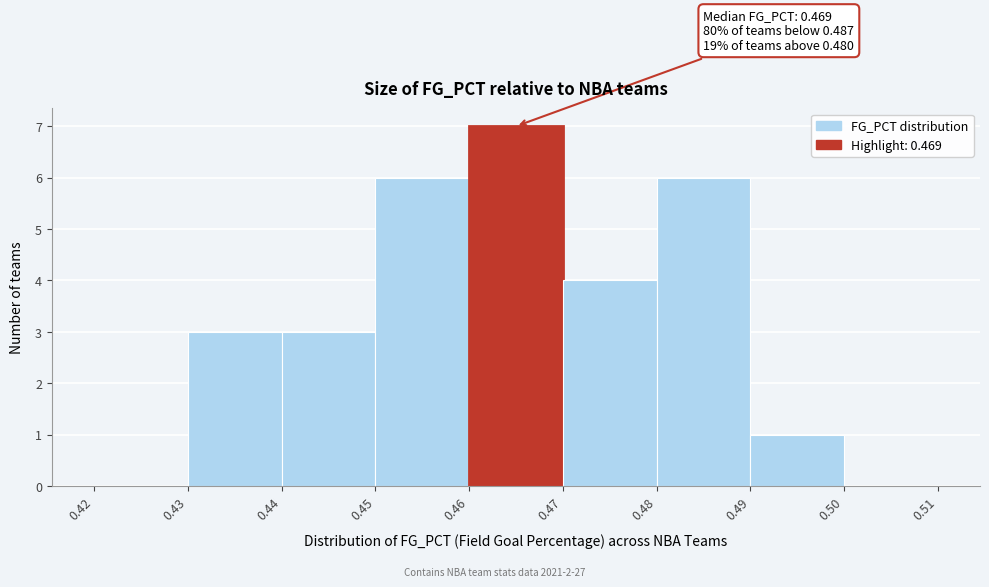

Which range on the x-axis has the tallest bar?

0.46 to 0.47